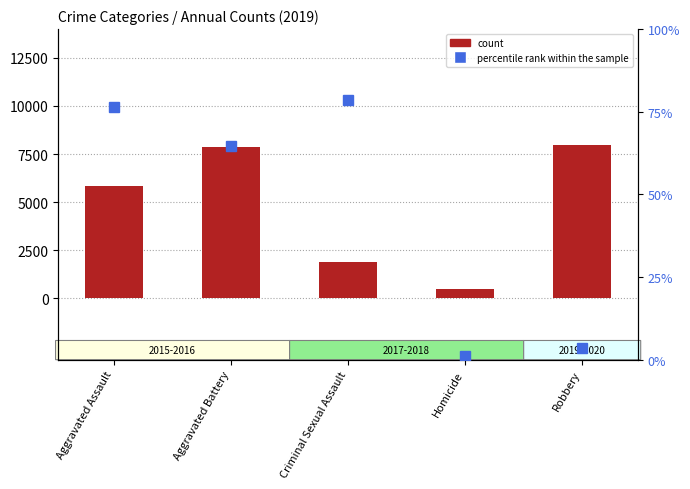

What is the greatest value displayed?

7995.0